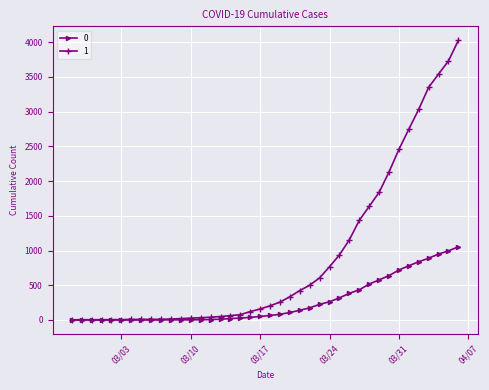

Rank the series by their average value, from highest to lowest.

1, 0